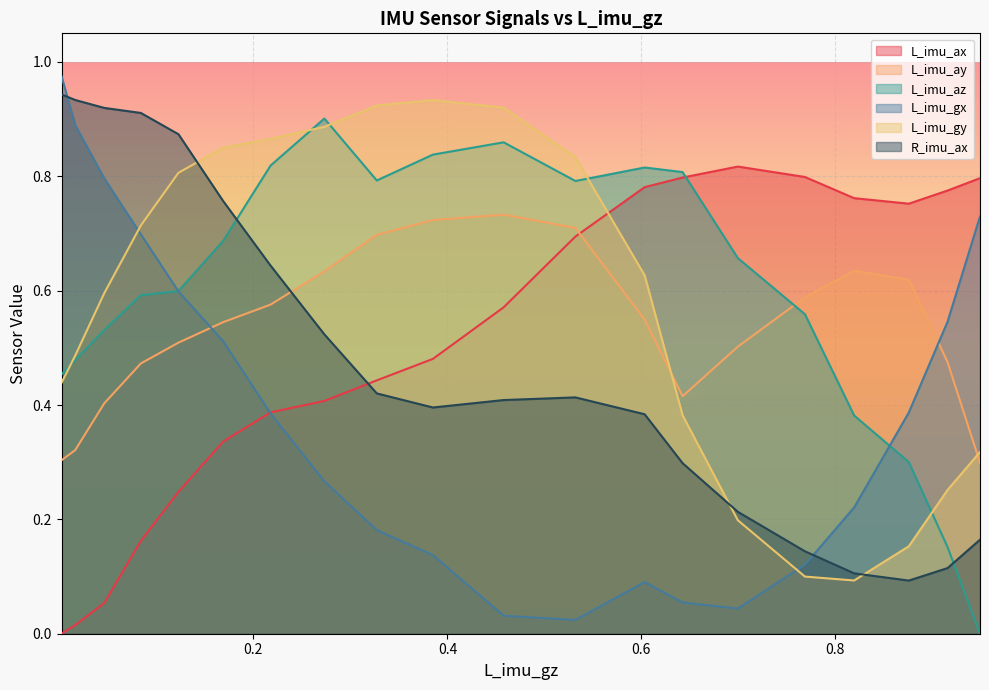

List the series in order of their peak value, highest first.

L_imu_gx, R_imu_ax, L_imu_gy, L_imu_az, L_imu_ax, L_imu_ay